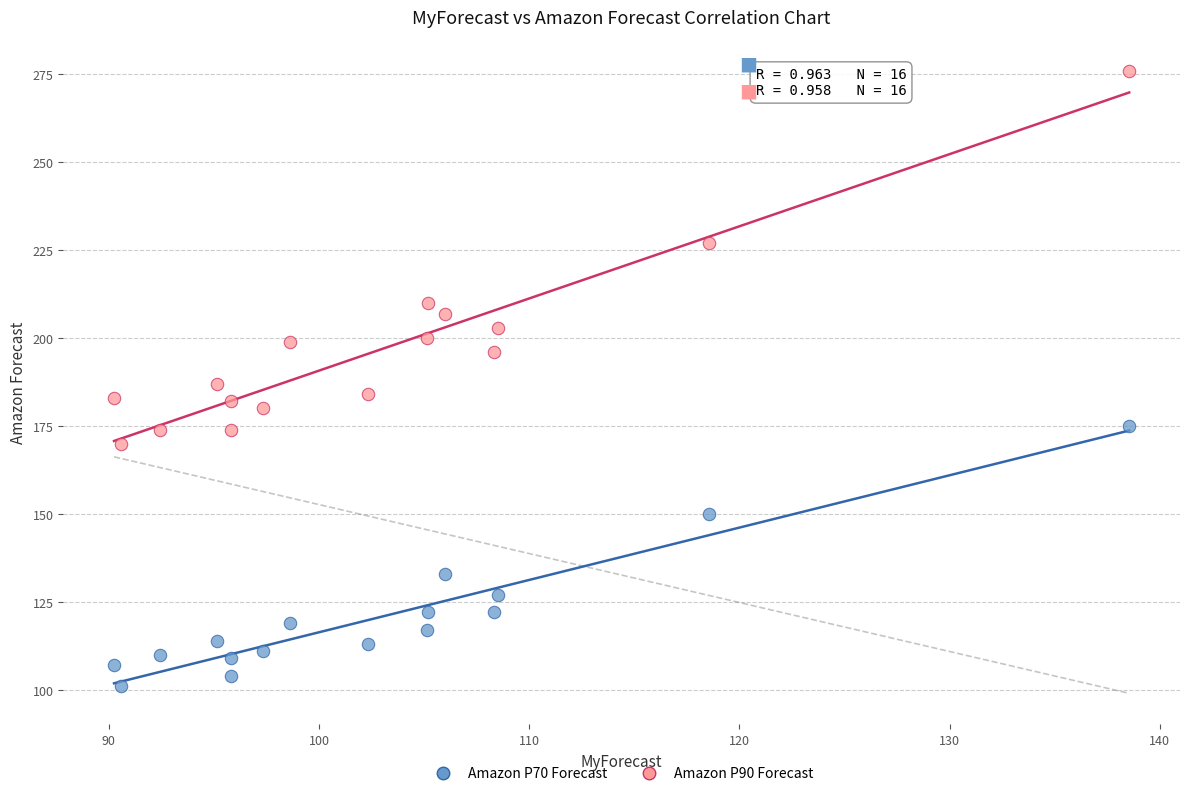

In the Amazon P70 Forecast series, what Y value is closest to 138?

133